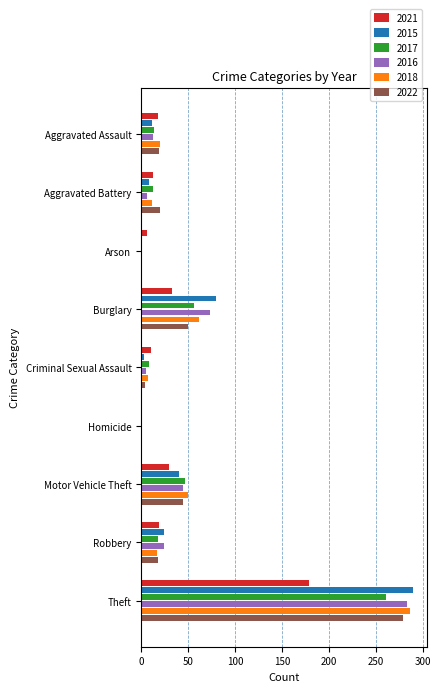

What is the greatest value displayed?

290